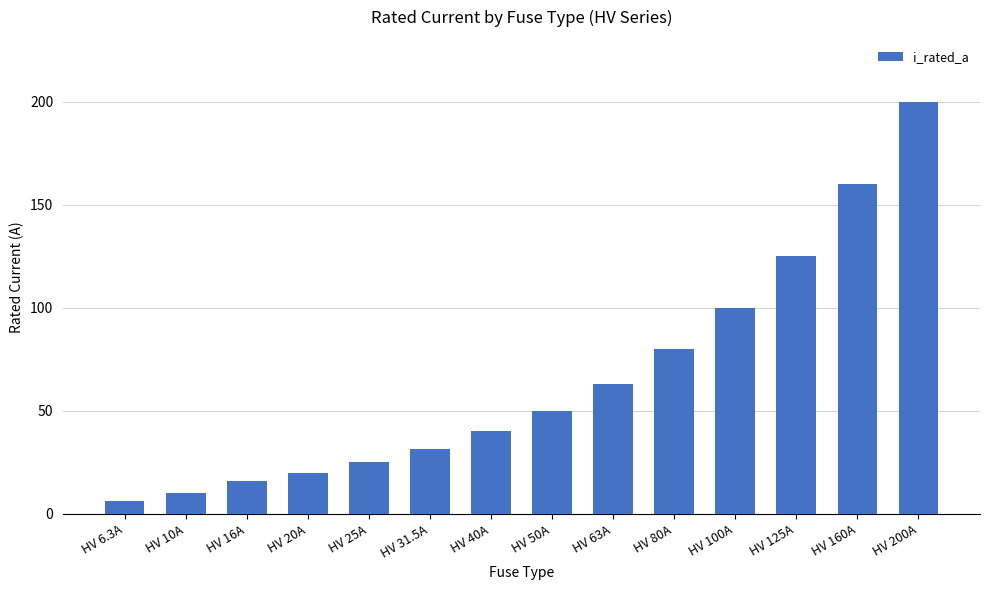

What is the sum of the values at HV 31.5A and HV 100A?

131.5